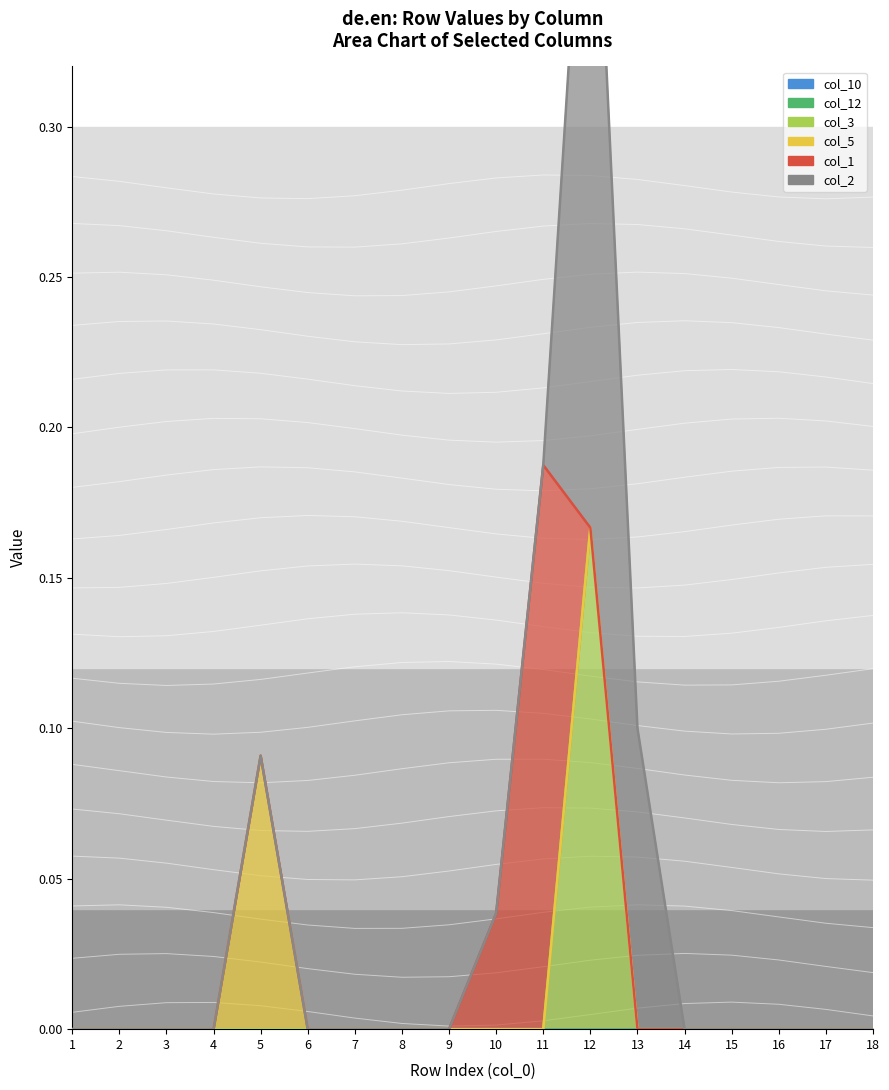

What is the difference between the maximum and minimum values in the col_2 series?

0.3